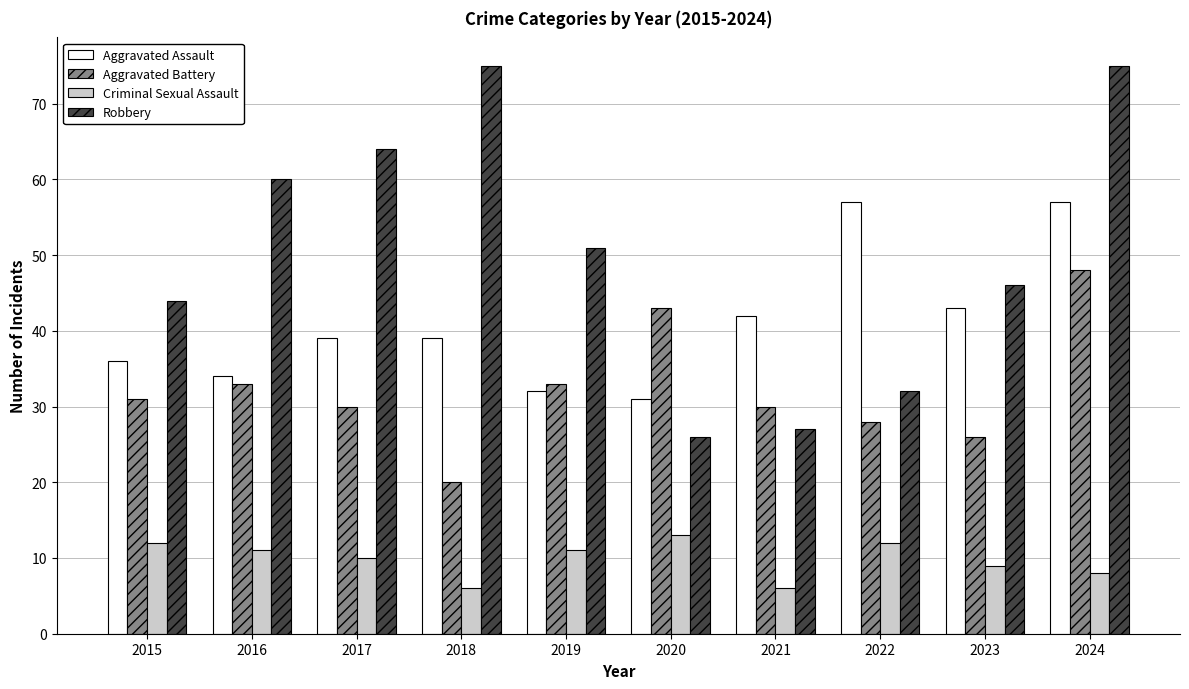

True or false: Criminal Sexual Assault has a value of 11 at 2016.

True